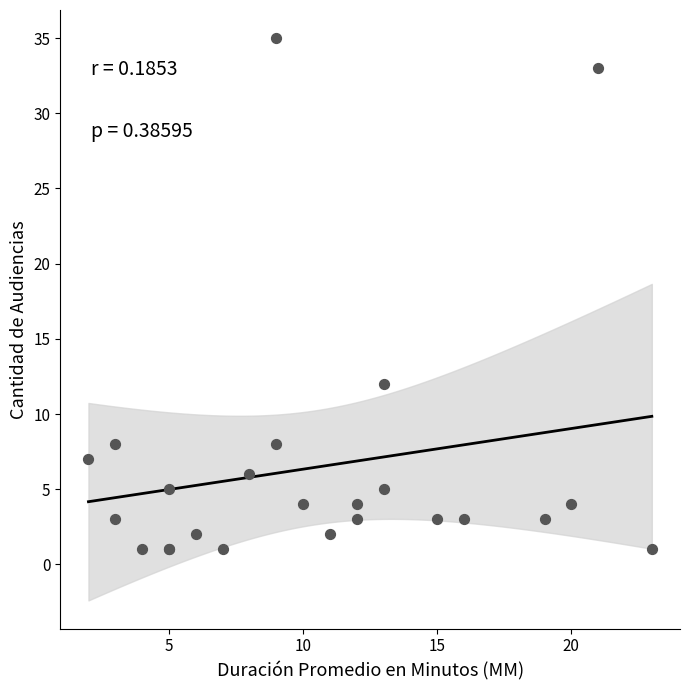

What Y value in the scatter plot is closest to 18?

12